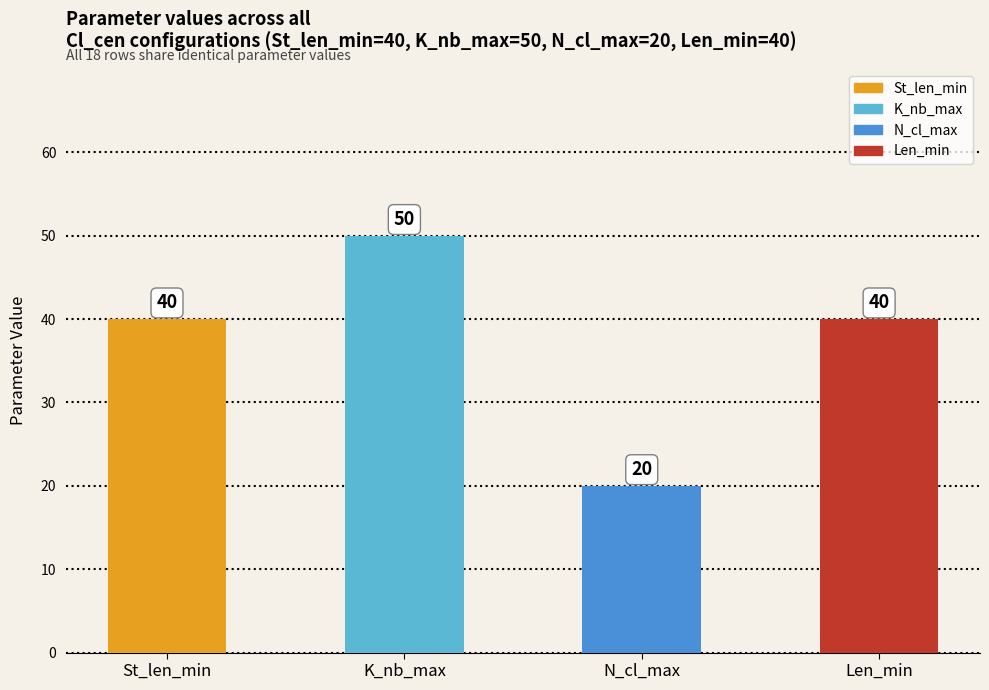

Reading left to right, what are all the values shown in this chart?

St_len_min=40	K_nb_max=50	N_cl_max=20	Len_min=40